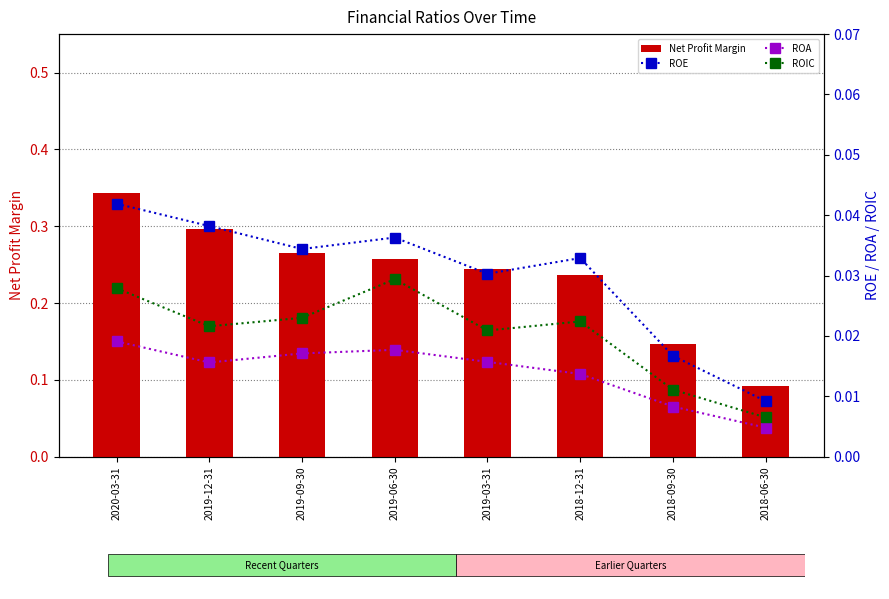

The value of Net Profit Margin at 2018-12-31 is 0.2. True or false?

False